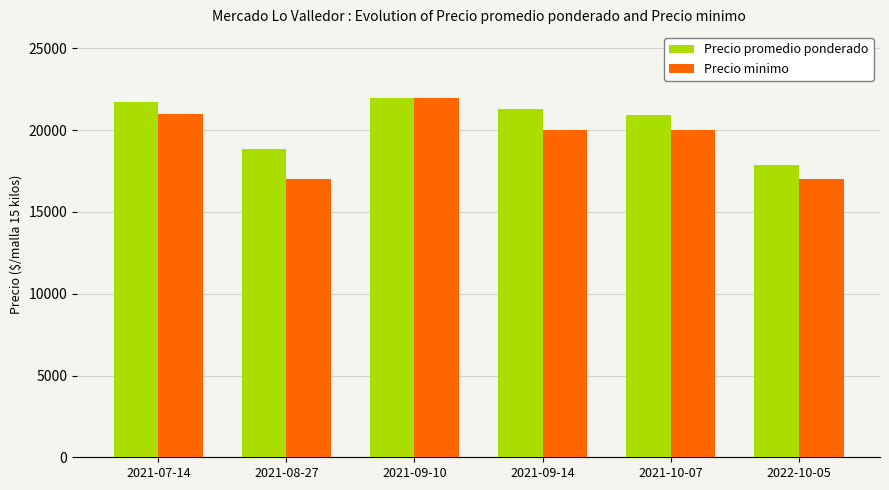

Which series has the largest total across all categories?

Precio promedio ponderado